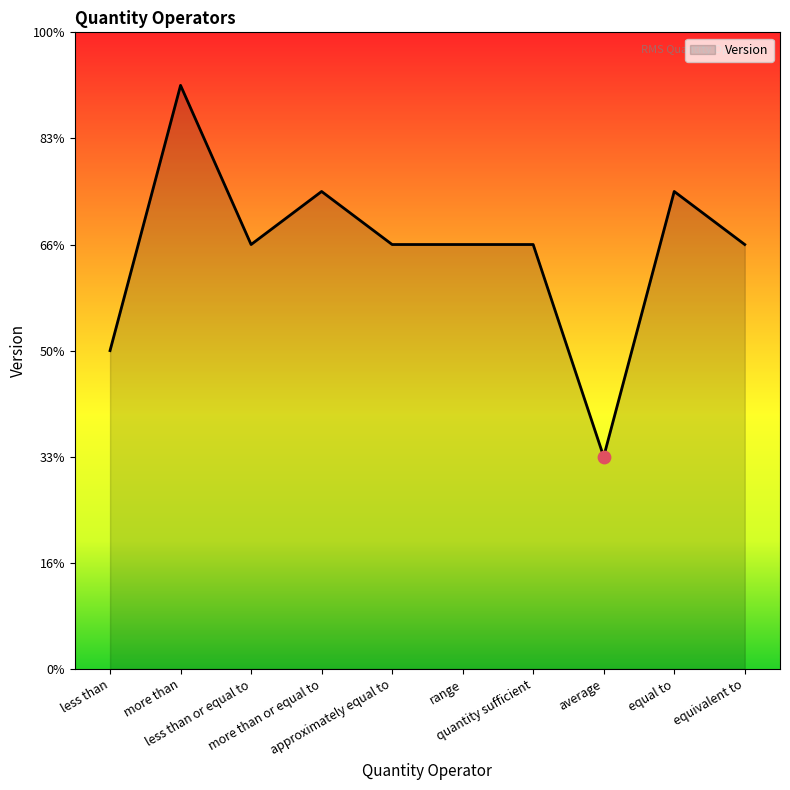

Which has a higher value, more than or approximately equal to?

more than